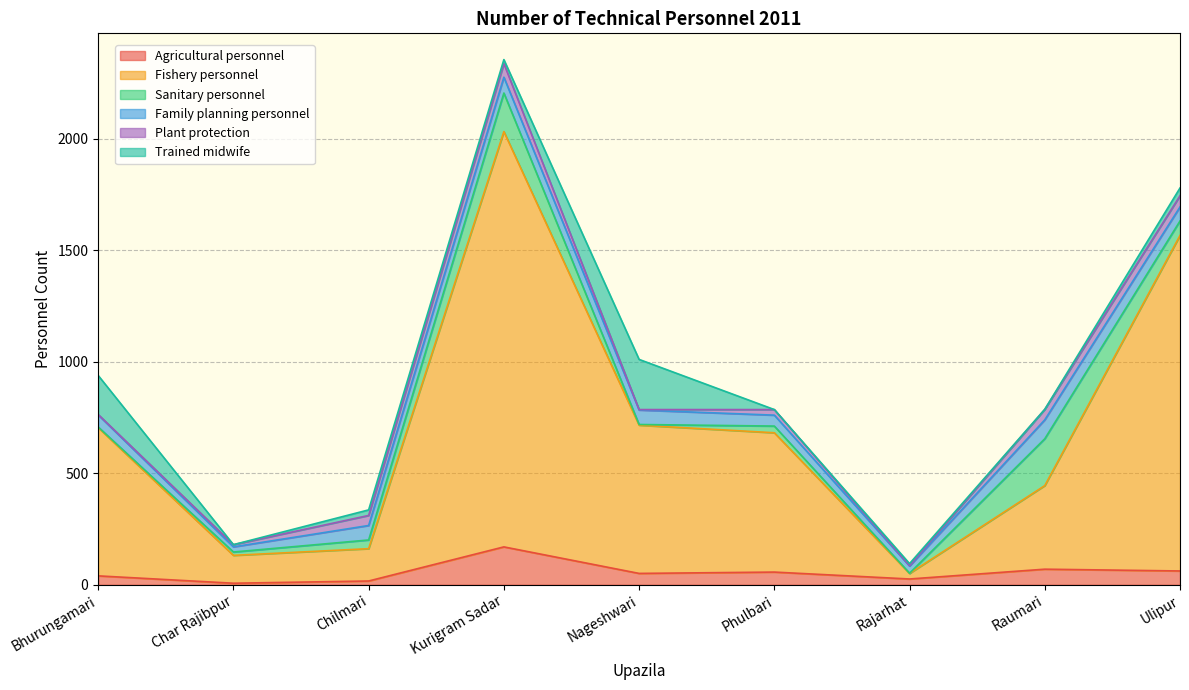

What are all the series names shown in the legend?

Agricultural personnel, Fishery personnel, Sanitary personnel, Family planning personnel, Plant protection, Trained midwife